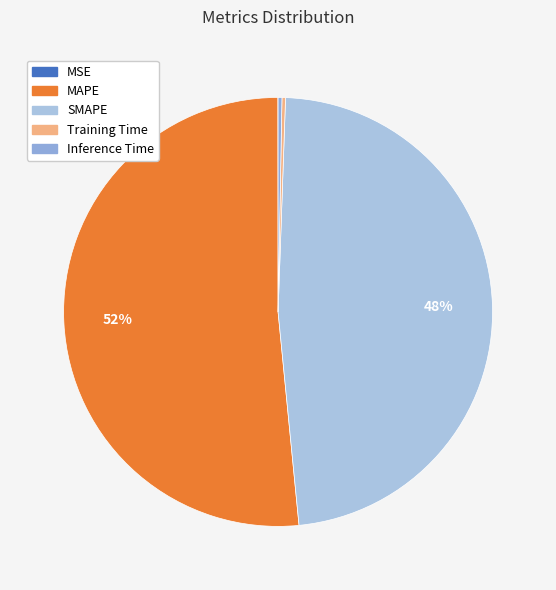

How many slices are in this pie chart?

5